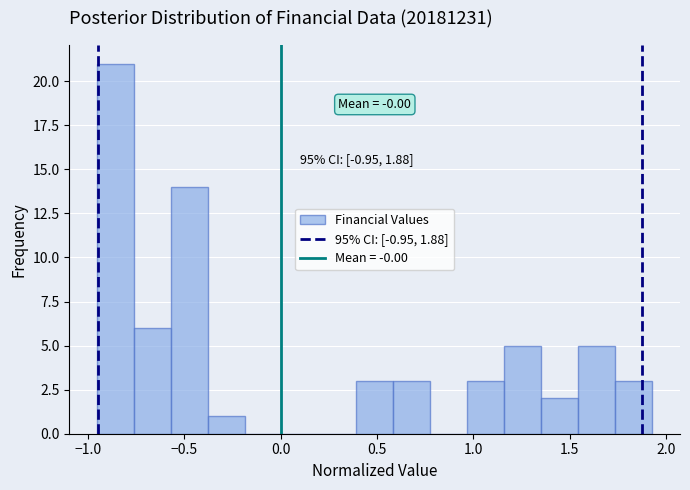

Around what value on the x-axis is the tallest bar? Give the approximate position of its centre, as read against the axis.

-0.85